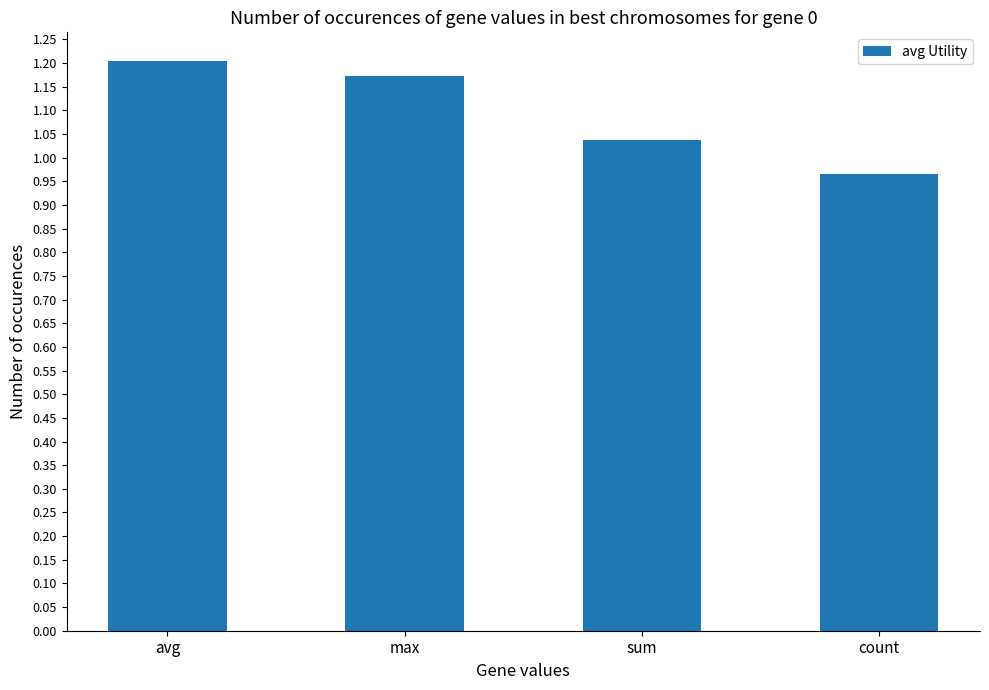

How many data points are above 1?

3